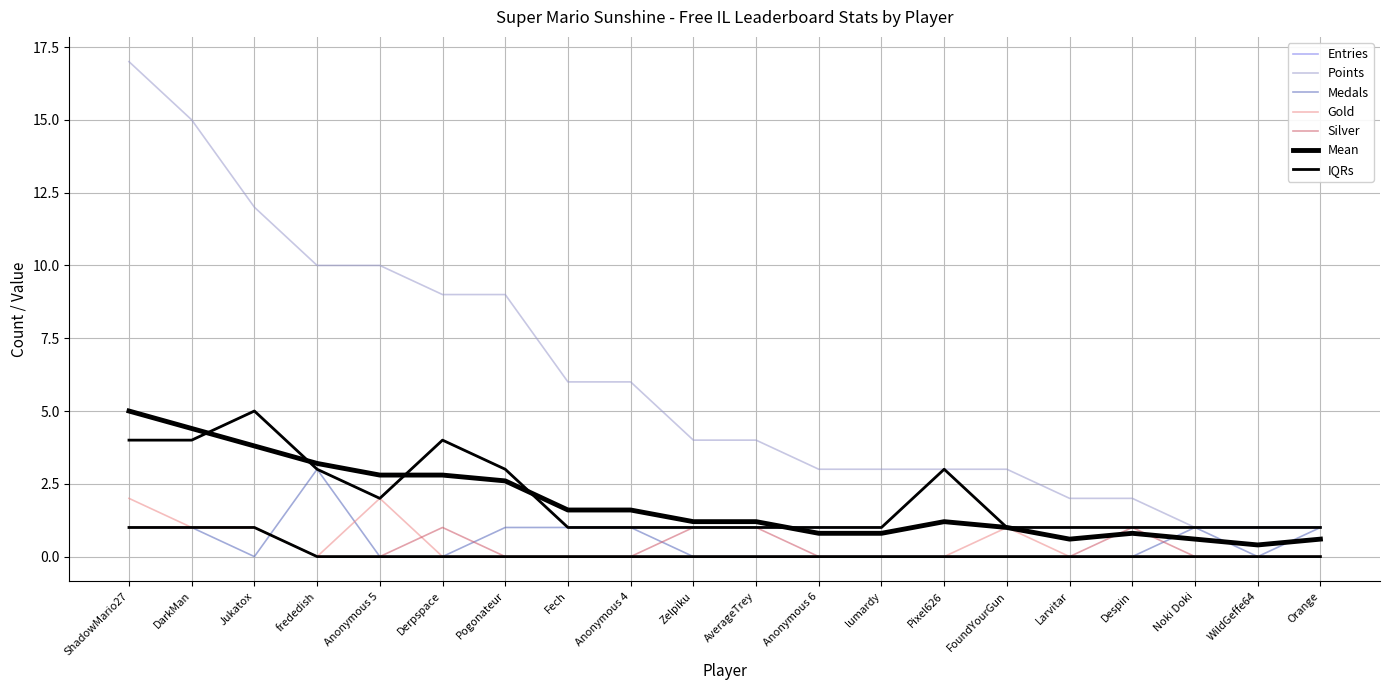

Between DarkMan and Pixel626, which is larger?

DarkMan